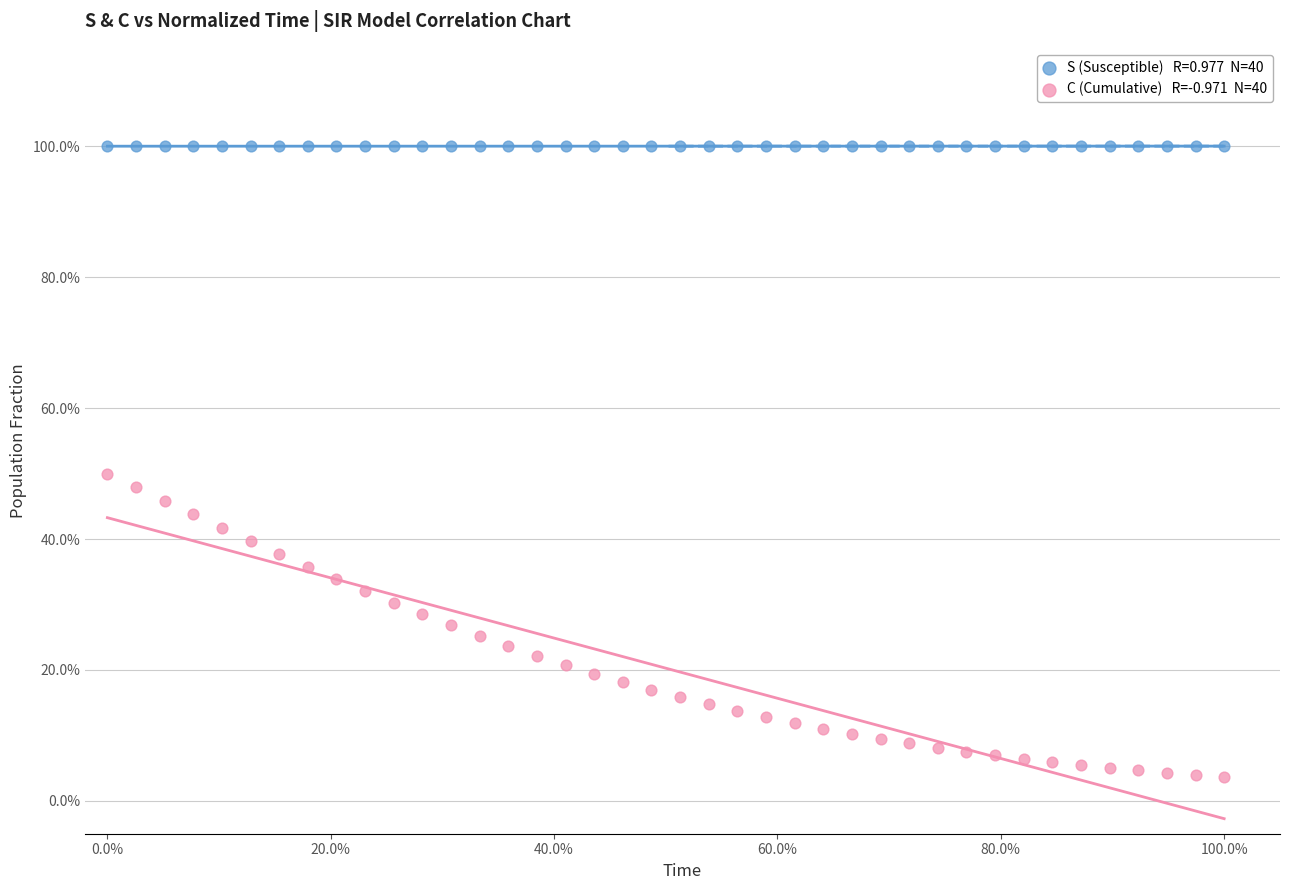

Across all data points, what is the range of X values (max minus min)?

100.0